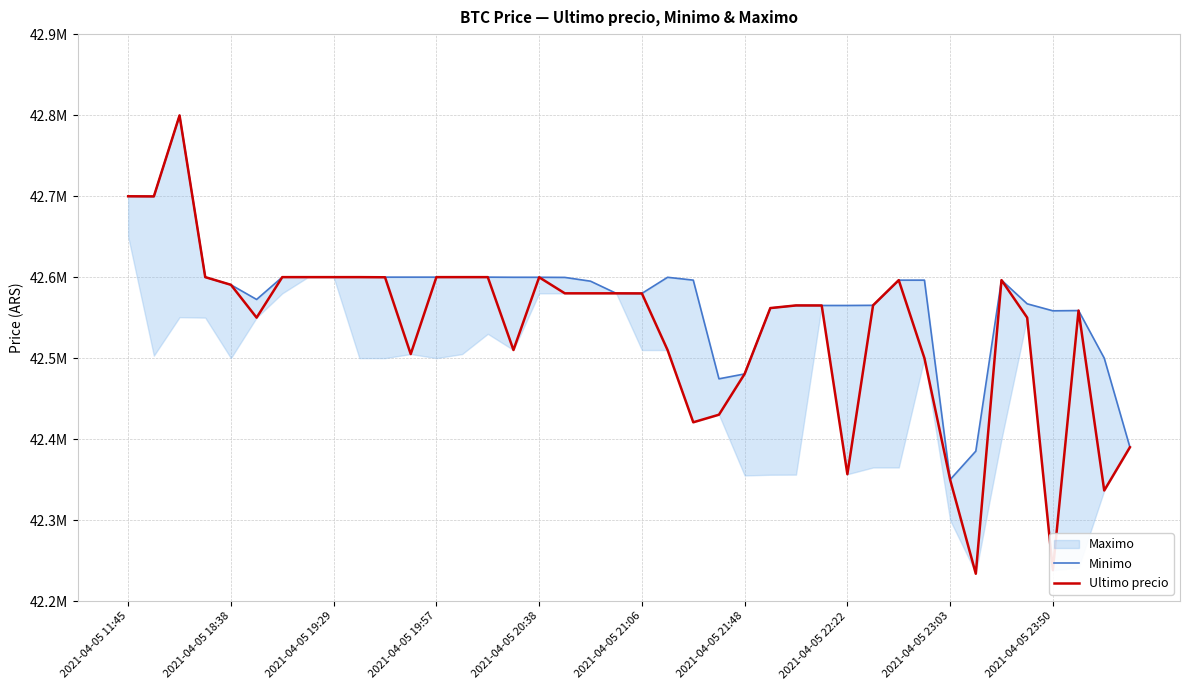

How many values in the Minimo series exceed 42596298?

17